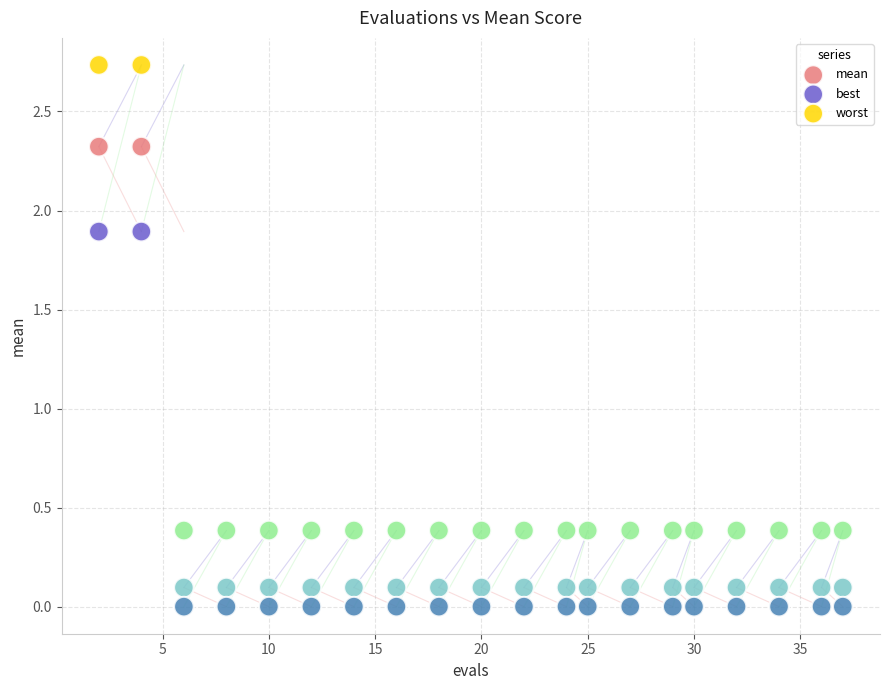

Which series has the widest spread of Y values?

worst